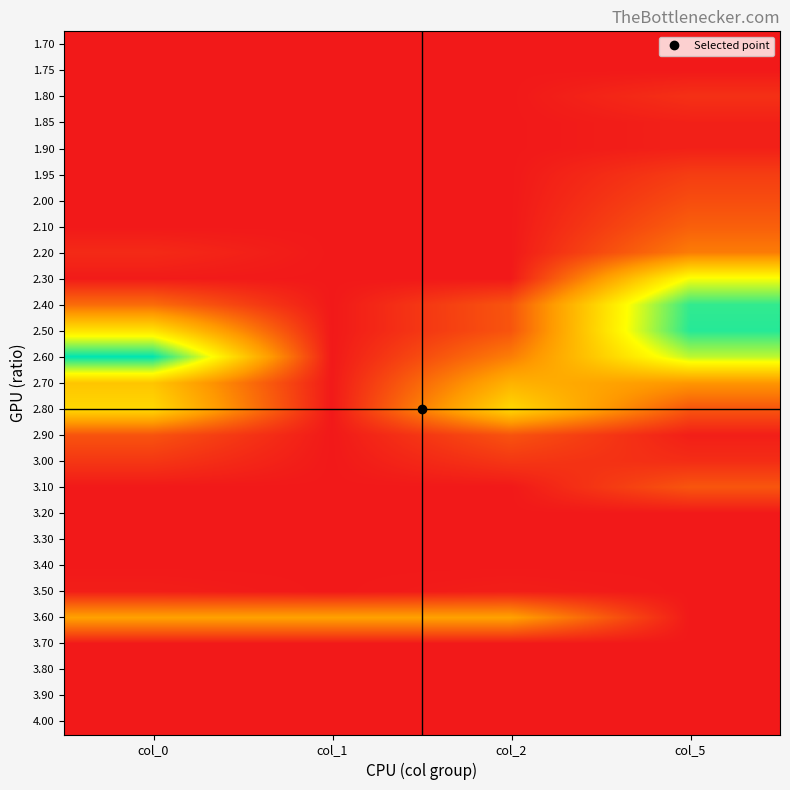

Reading left to right, list all the values displayed in this chart.

1.70: col_0=0	col_1=0	col_2=0	col_5=0
1.75: col_0=0	col_1=0	col_2=0	col_5=0
1.80: col_0=0	col_1=0	col_2=0	col_5=41
1.85: col_0=0	col_1=0	col_2=0	col_5=14
1.90: col_0=0	col_1=0	col_2=0	col_5=14
1.95: col_0=0	col_1=0	col_2=0	col_5=63
2.00: col_0=0	col_1=0	col_2=0	col_5=90
2.10: col_0=0	col_1=0	col_2=0	col_5=122
2.20: col_0=30	col_1=0	col_2=0	col_5=172
2.30: col_0=4	col_1=0	col_2=0	col_5=450
2.40: col_0=144	col_1=0	col_2=104	col_5=621
2.50: col_0=384	col_1=0	col_2=103	col_5=631
2.60: col_0=665	col_1=0	col_2=175	col_5=500
2.70: col_0=318	col_1=1	col_2=277	col_5=218
2.80: col_0=360	col_1=0	col_2=360	col_5=104
2.90: col_0=101	col_1=0	col_2=101	col_5=10
3.00: col_0=52	col_1=0	col_2=52	col_5=35
3.10: col_0=0	col_1=0	col_2=0	col_5=105
3.20: col_0=0	col_1=0	col_2=0	col_5=0
3.30: col_0=0	col_1=0	col_2=0	col_5=0
3.40: col_0=0	col_1=0	col_2=0	col_5=0
3.50: col_0=10	col_1=0	col_2=10	col_5=0
3.60: col_0=240	col_1=240	col_2=240	col_5=0
3.70: col_0=0	col_1=0	col_2=0	col_5=0
3.80: col_0=0	col_1=0	col_2=0	col_5=0
3.90: col_0=0	col_1=0	col_2=0	col_5=0
4.00: col_0=0	col_1=0	col_2=0	col_5=0